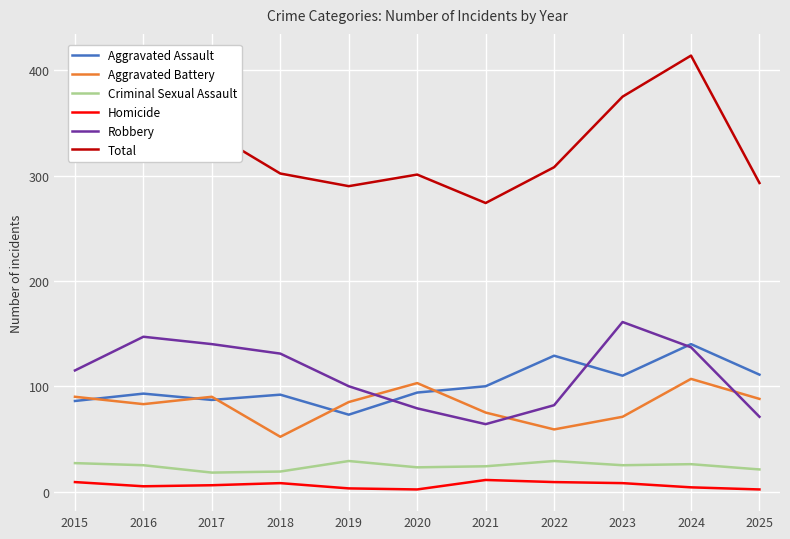

True or false: Homicide and Robbery cross at least once.

False